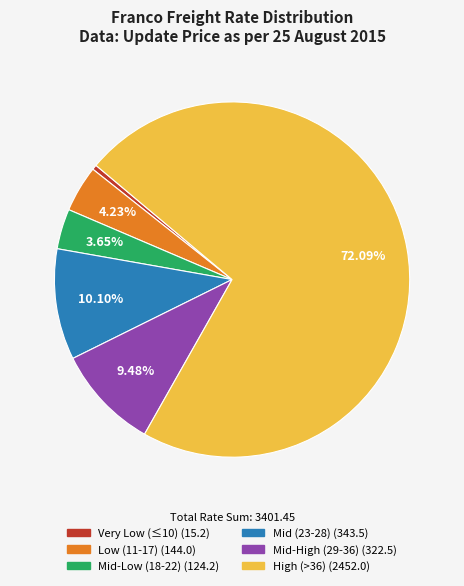

Is there any slice that represents more than half of the pie?

Yes